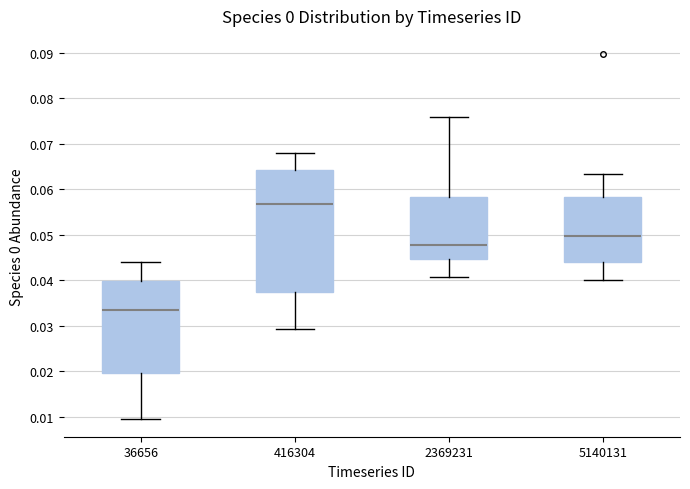

Which box's median line is the highest?

416304